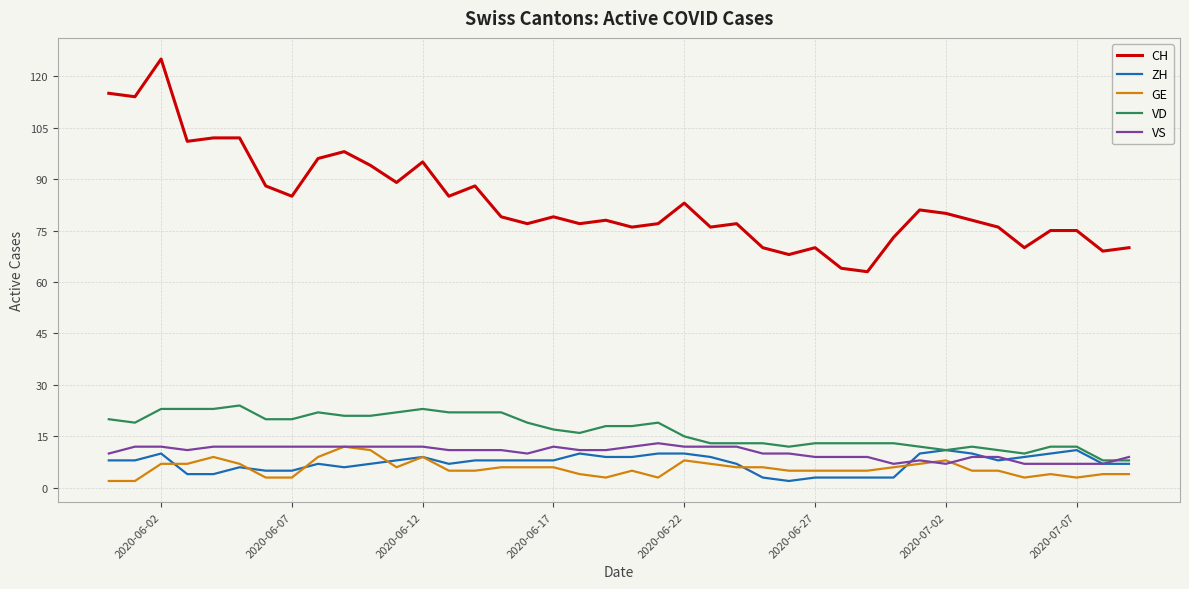

Which series has the largest total across all categories?

CH